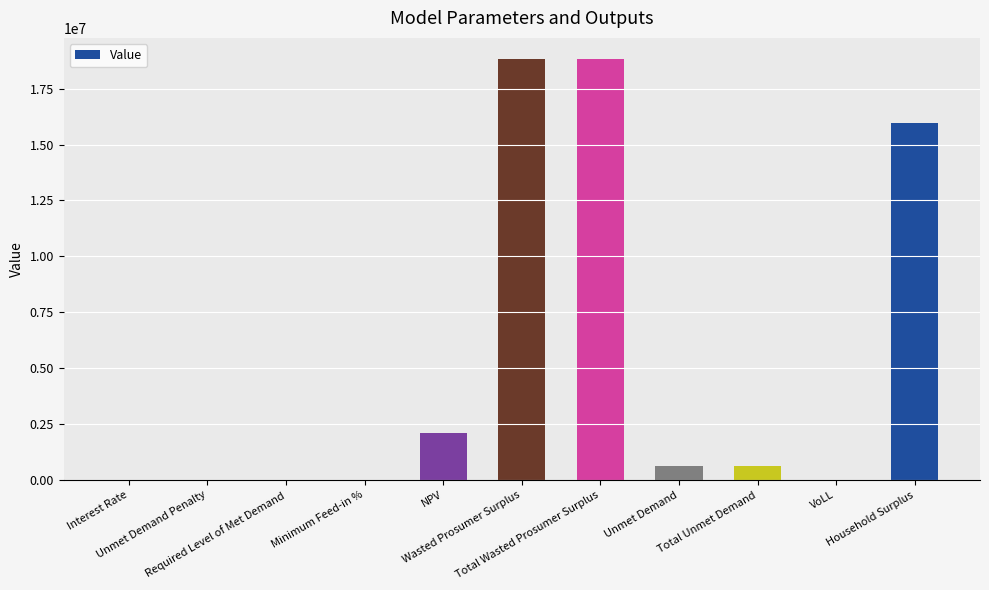

What is the greatest value displayed?

18825380.7